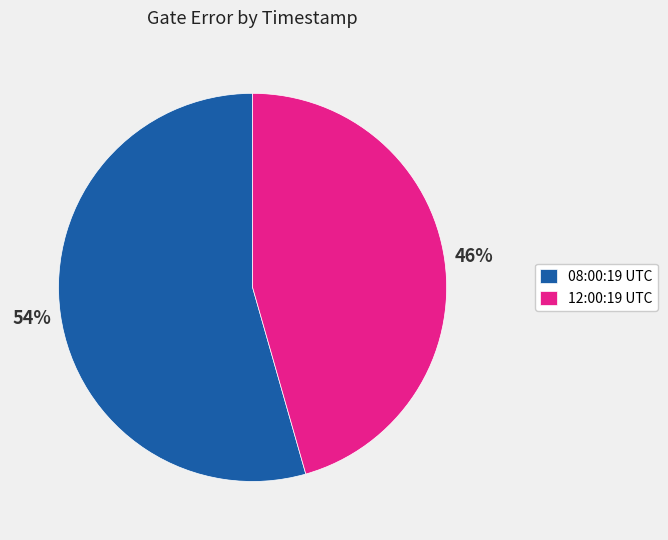

To the nearest percent, what is the average slice percentage?

50%